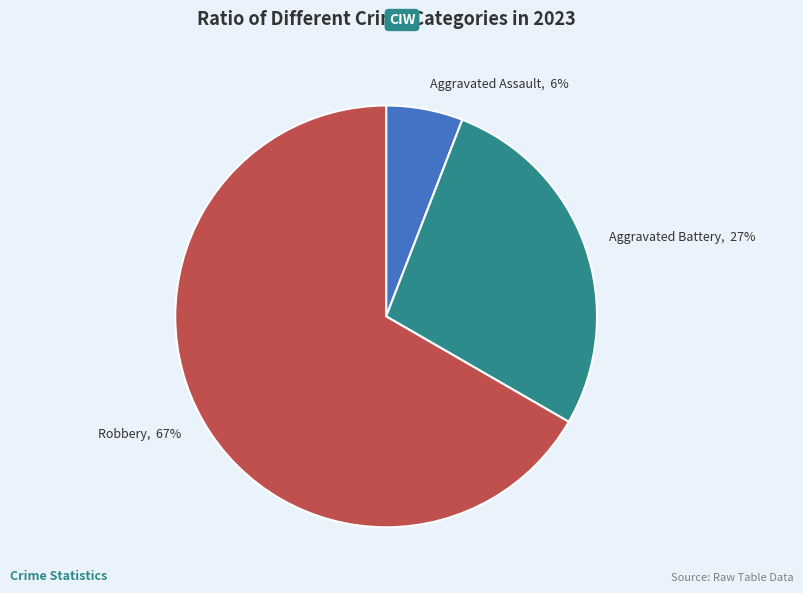

To the nearest percent, what percentage of the pie is Aggravated Assault?

6%